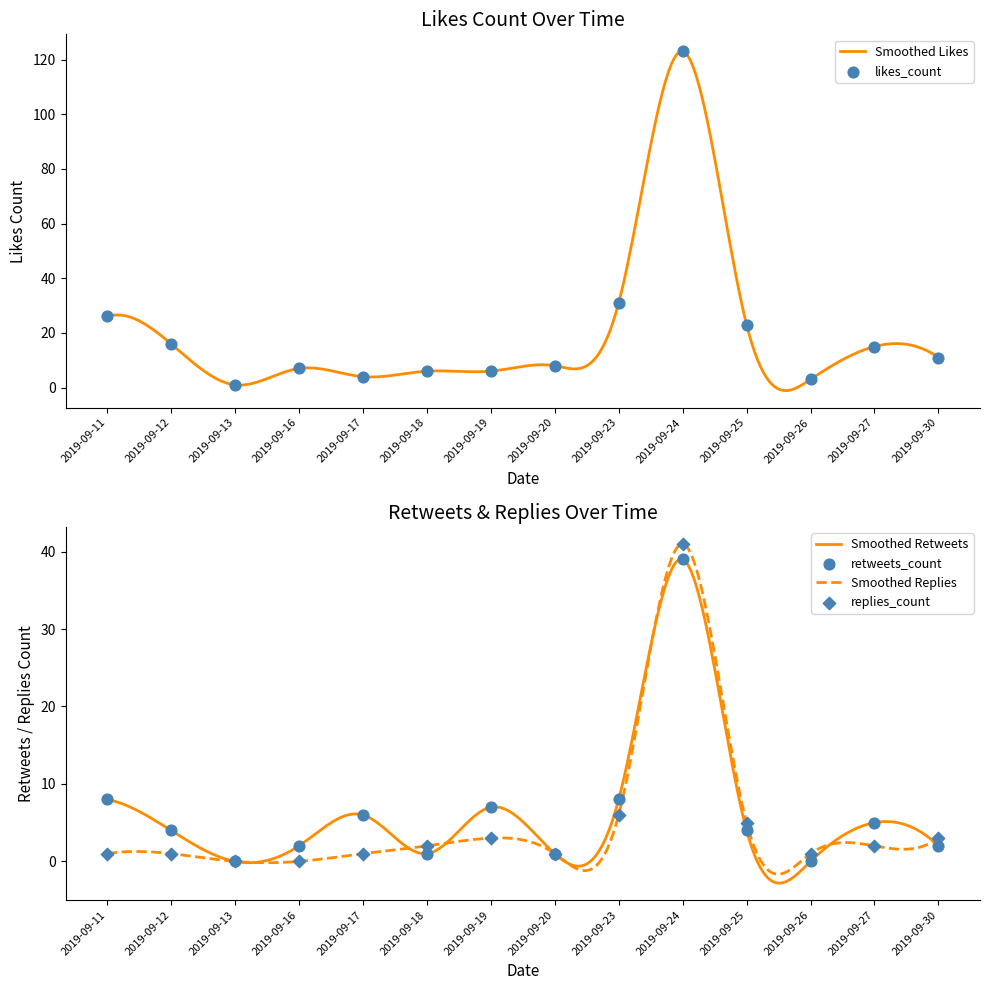

Is the value of likes_count at 2019-09-27 greater than the value of replies_count at 2019-09-30?

Yes